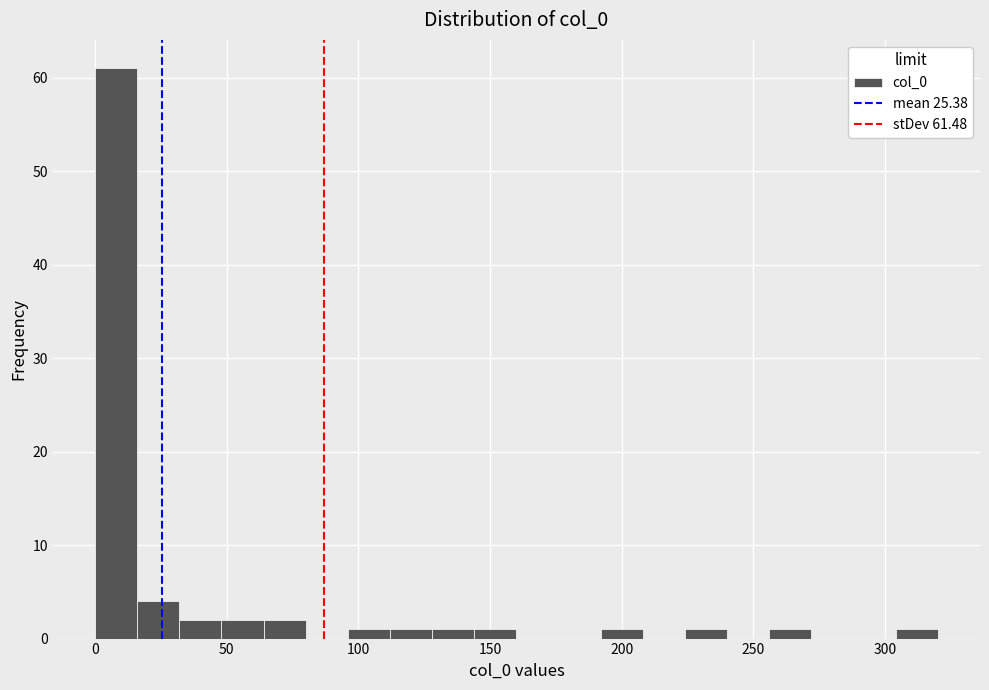

Around what value on the x-axis is the tallest bar? Give the approximate position of its centre, as read against the axis.

10